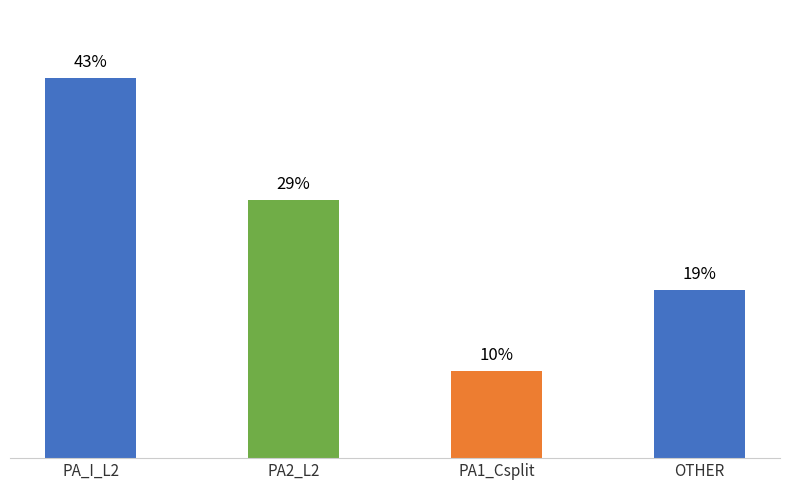

Are the bars horizontal?

No